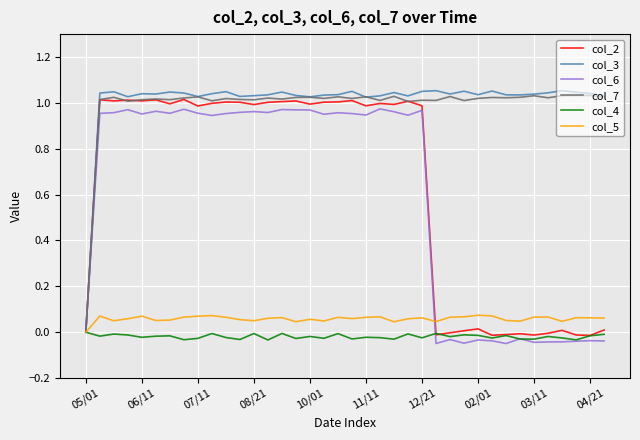

At which category is the sum across all series the highest?

14